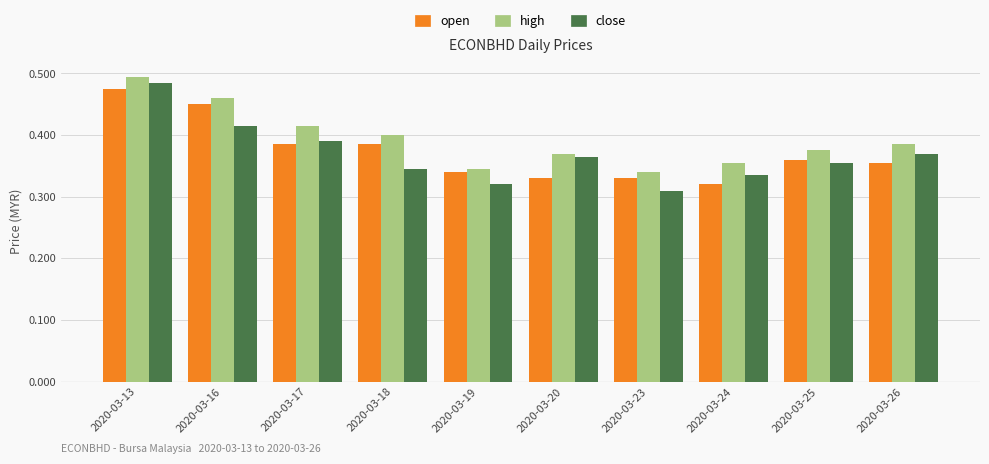

The value of open at 2020-03-26 is 0.4. True or false?

True